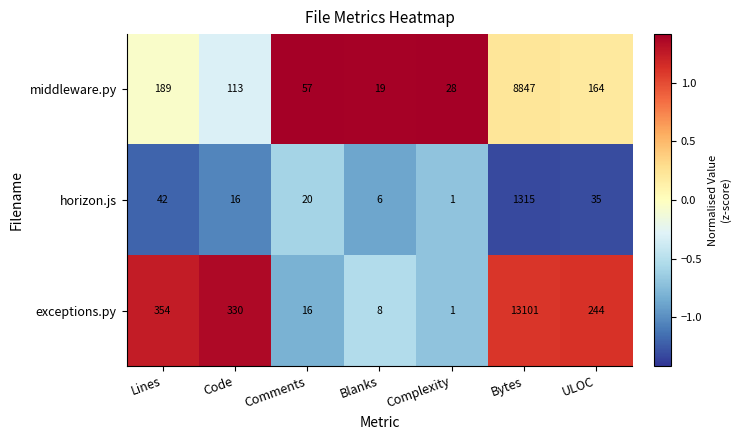

Which series has the largest total across all categories?

exceptions.py